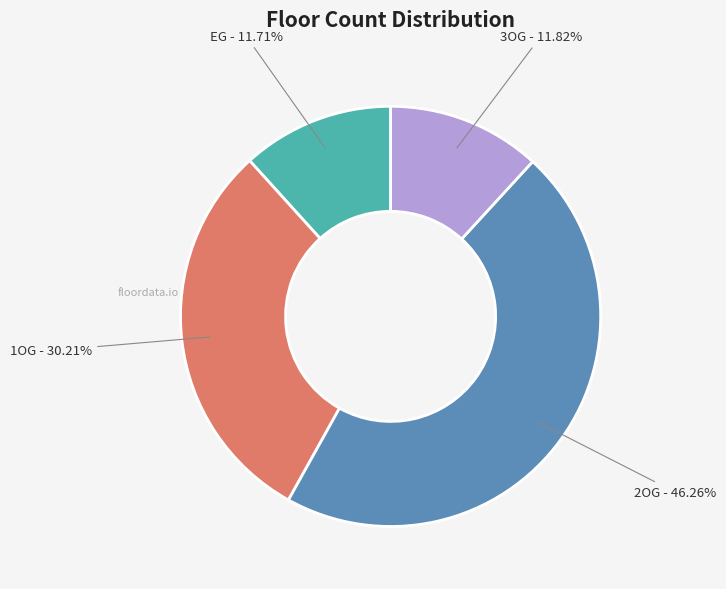

Count the number of slices in the pie.

4